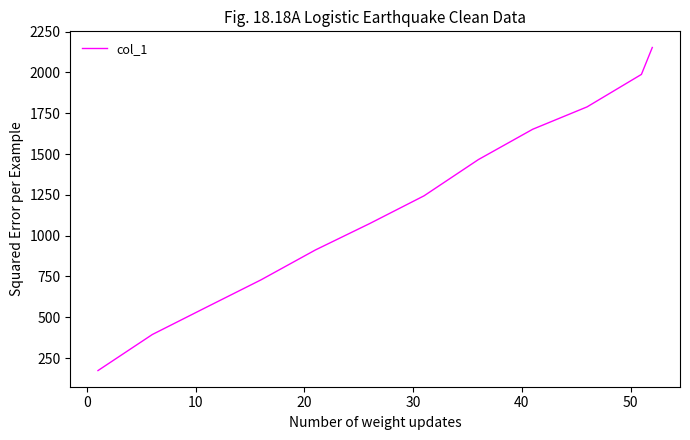

What is the maximum value shown in the chart?

2153